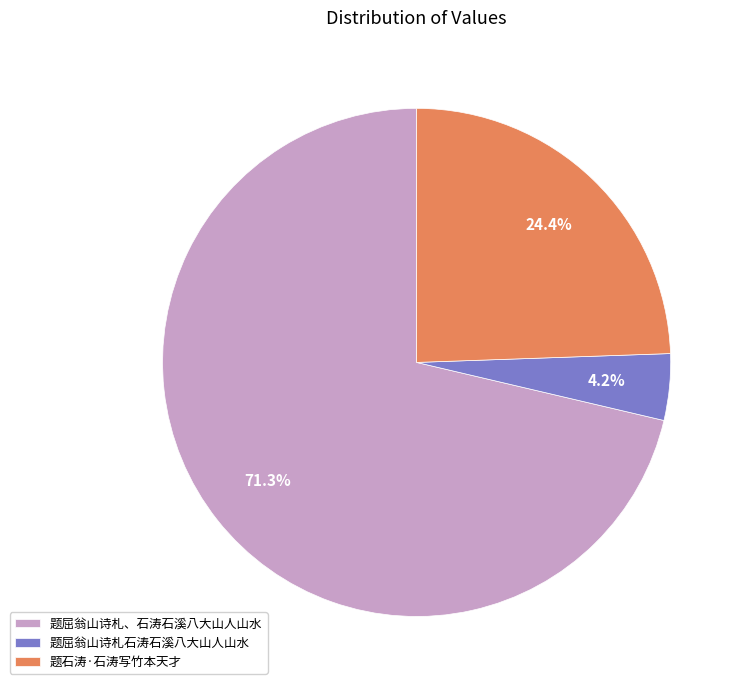

Rank the categories by value from highest to lowest.

题屈翁山诗札、石涛石溪八大山人山水, 题石涛·石涛写竹本天才, 题屈翁山诗札石涛石溪八大山人山水